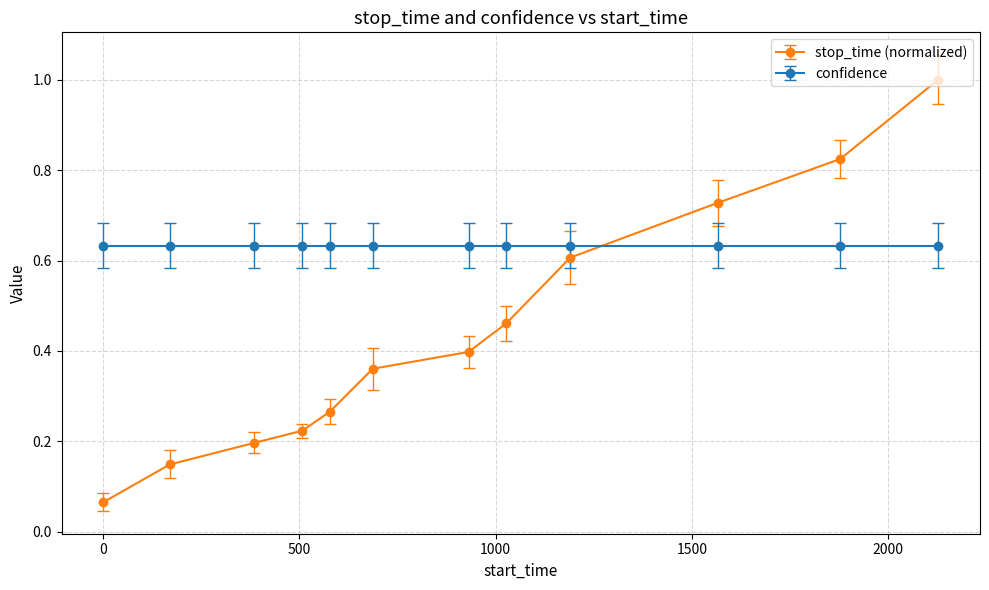

How many intersections are there between stop_time (normalized) and confidence?

1